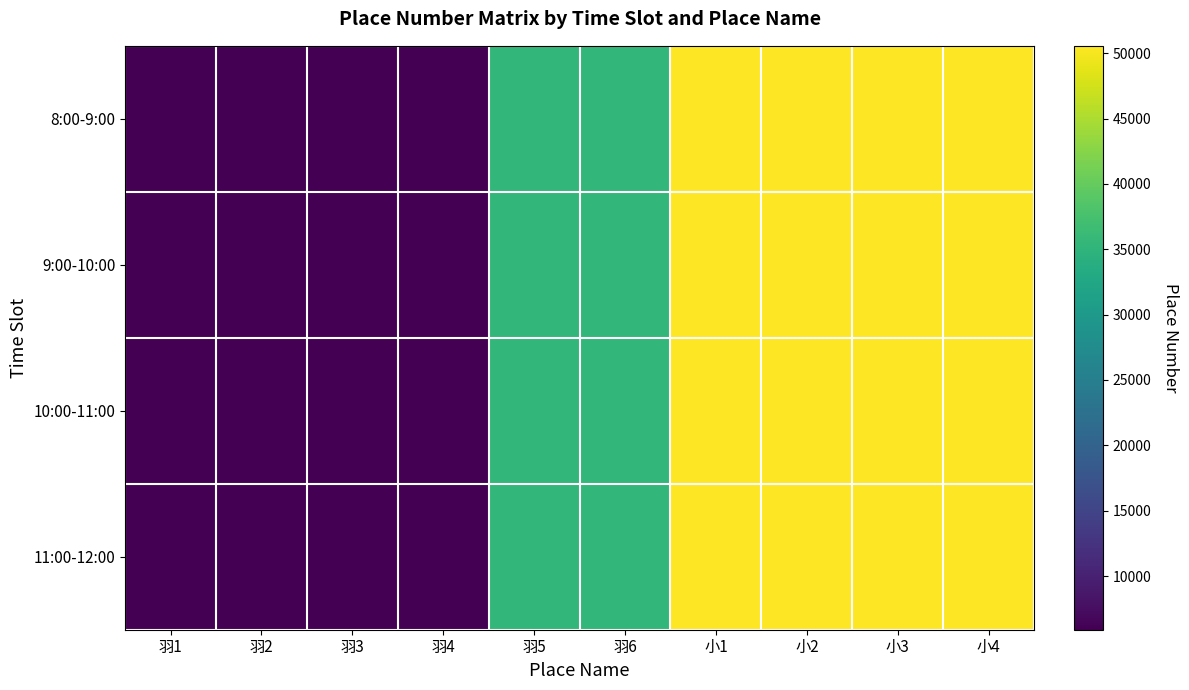

Between 羽6 and 小3, which is larger?

小3